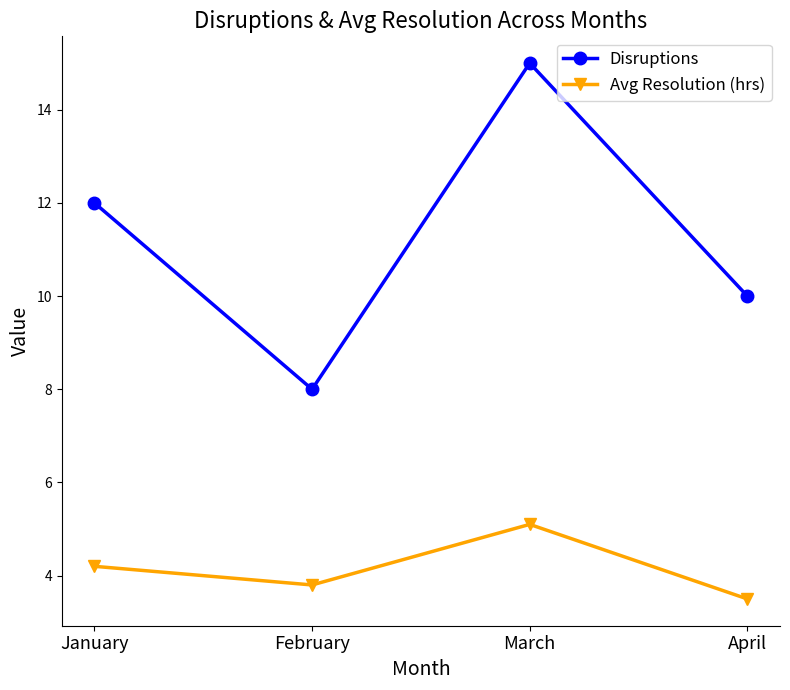

True or false: Disruptions and Avg Resolution (hrs) cross at least once.

False